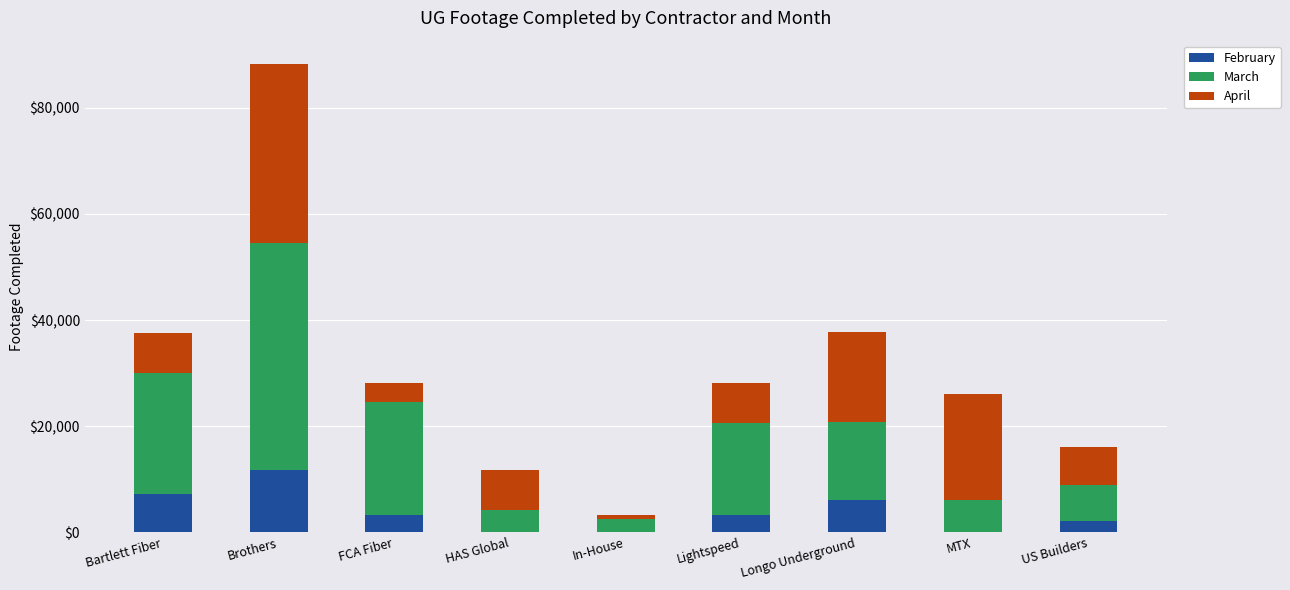

Is it true that February equals -5901 at HAS Global?

False